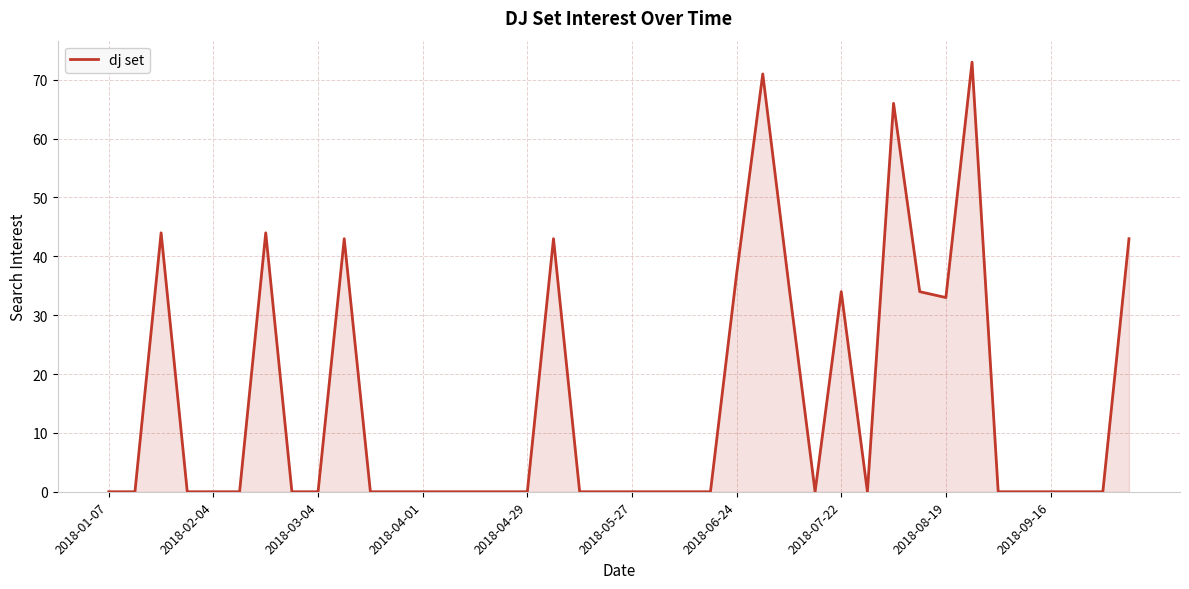

What is the sum of all values?

600